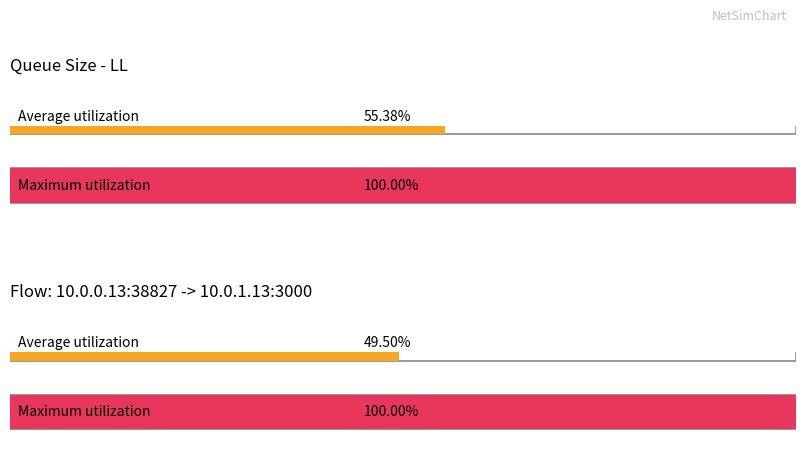

The Average utilization series shows 0.6 at 10.0.0.13:38827 -> 10.0.1.13:3000 (avg). True or false?

False